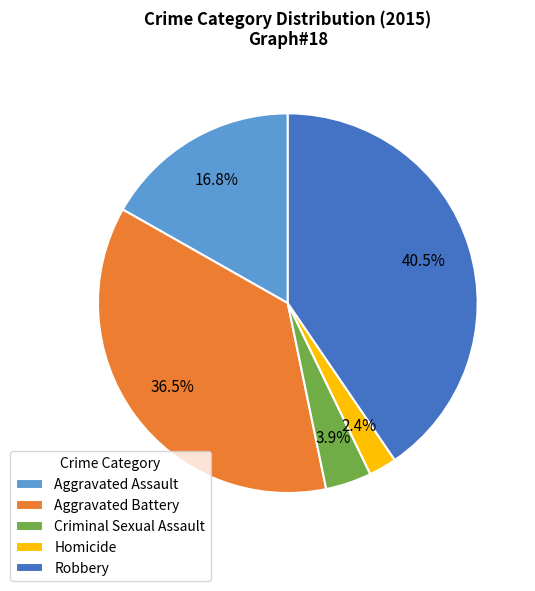

What is the ratio of the value at Robbery to the value at Aggravated Assault?

2.4